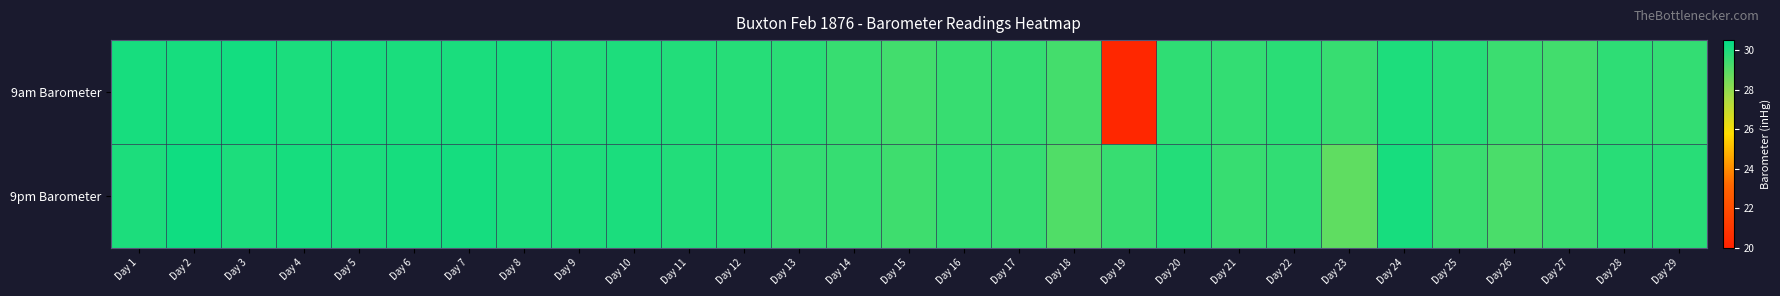

How many categories are shown in the chart?

29